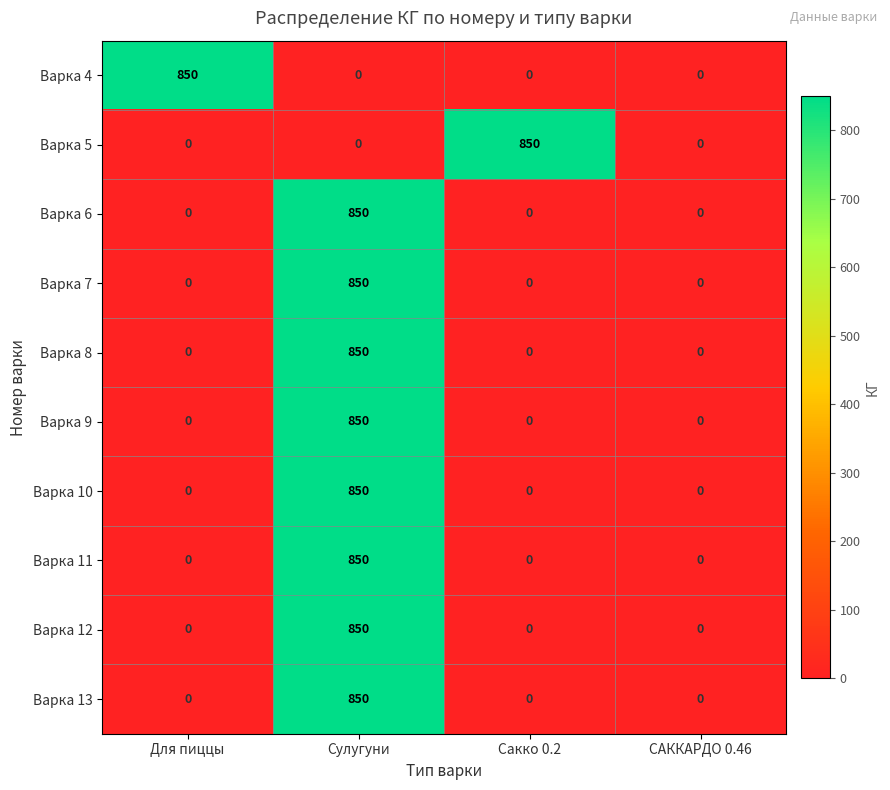

How many distinct data groups are displayed?

10